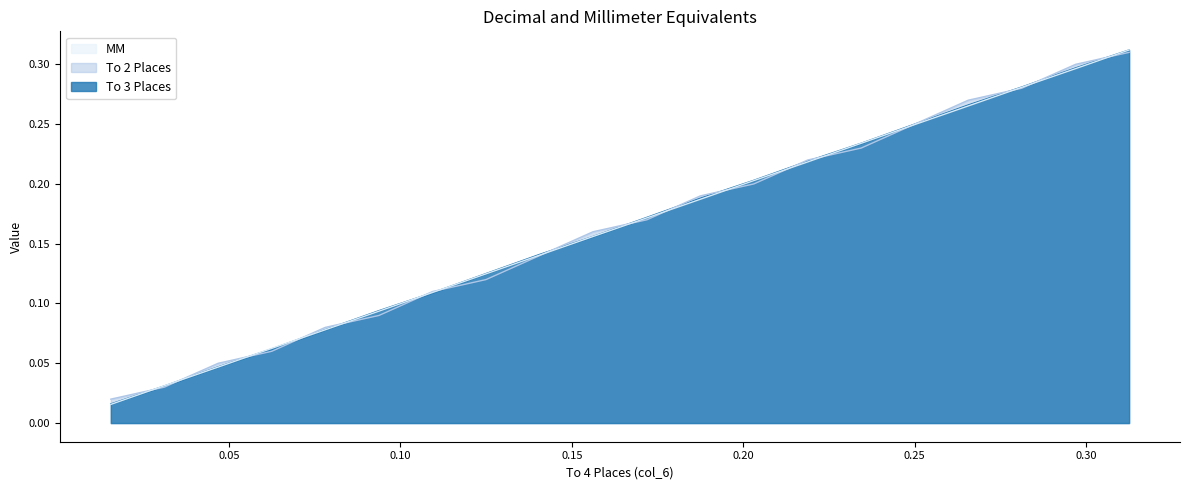

What is the difference between the maximum and second lowest values in the To 3 Places series?

0.3